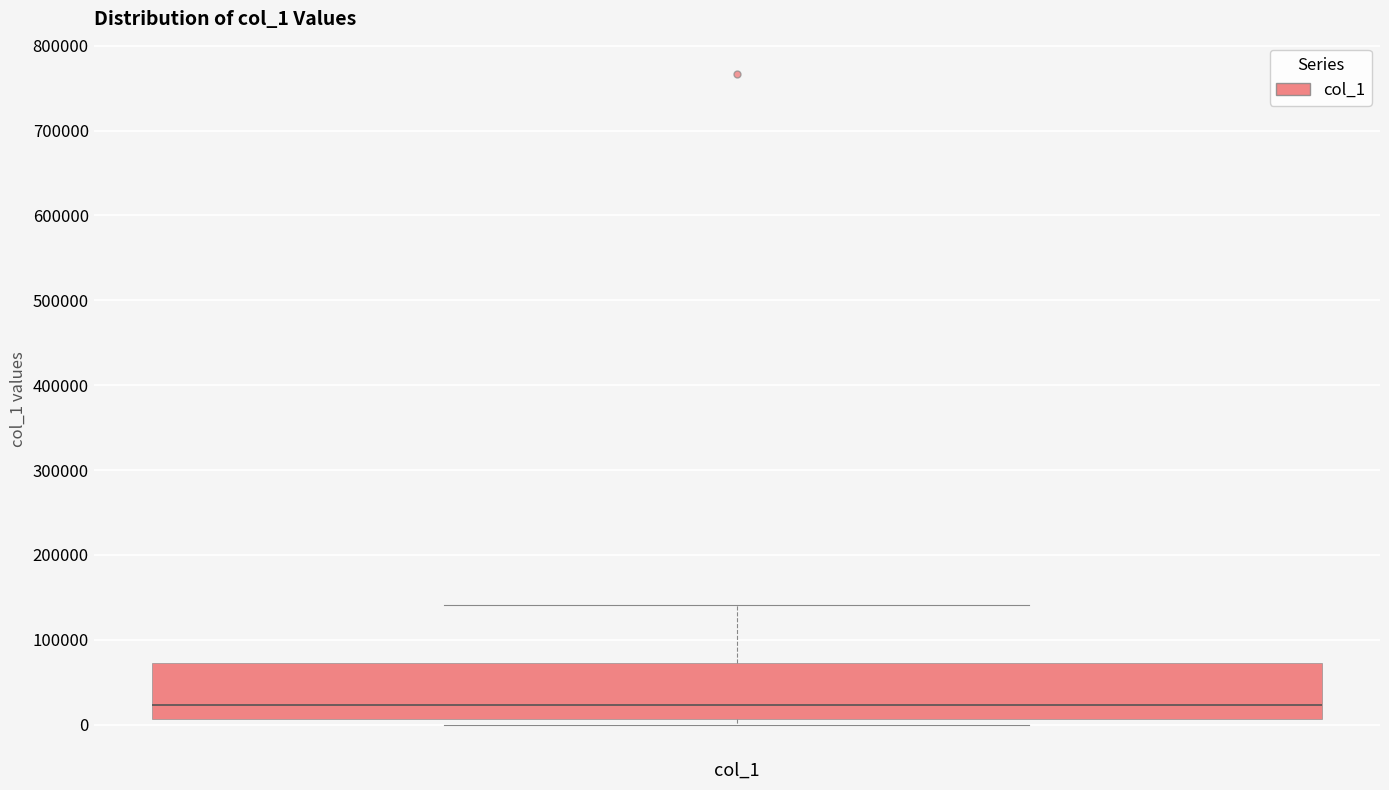

Where is the upper edge of the box for col_1 on the y-axis? The values are not printed on the chart, so give them approximately, as read against the axis.

70000